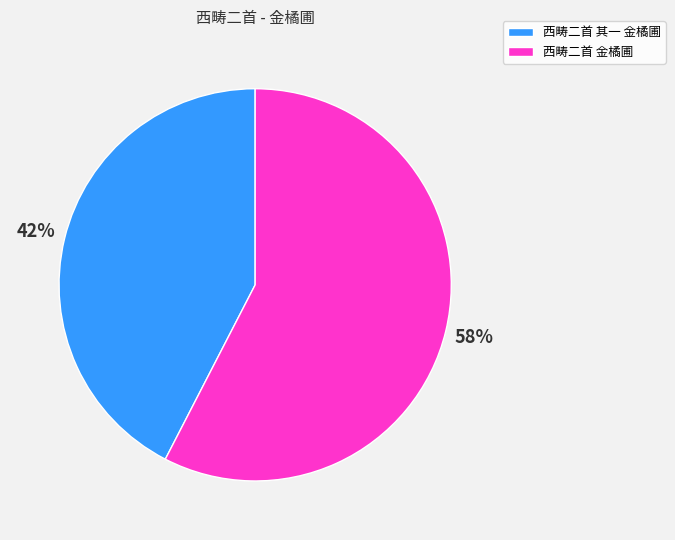

To the nearest percent, what percentage of the pie is 西畴二首 其一 金橘圃?

42%